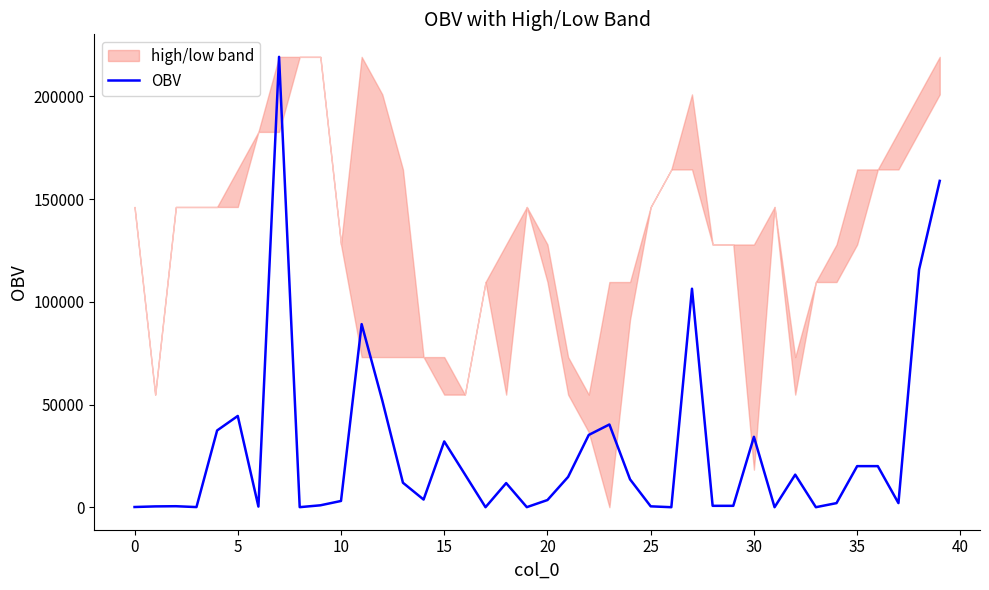

Is this an area chart (filled region under the line)?

No